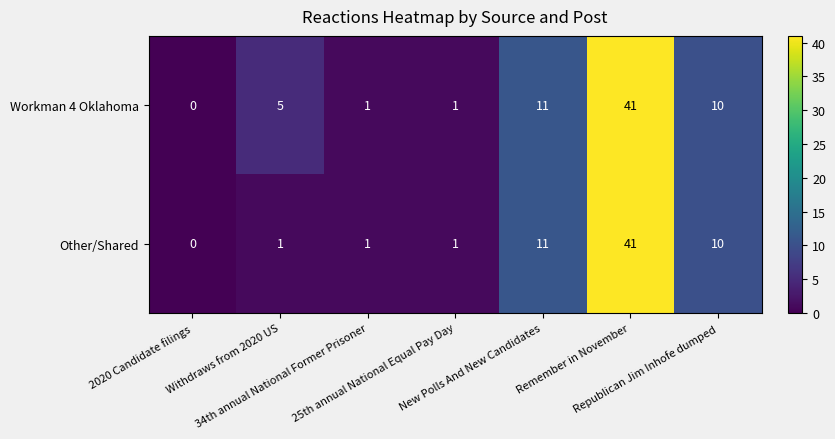

Which series has the largest total across all categories?

Workman 4 Oklahoma